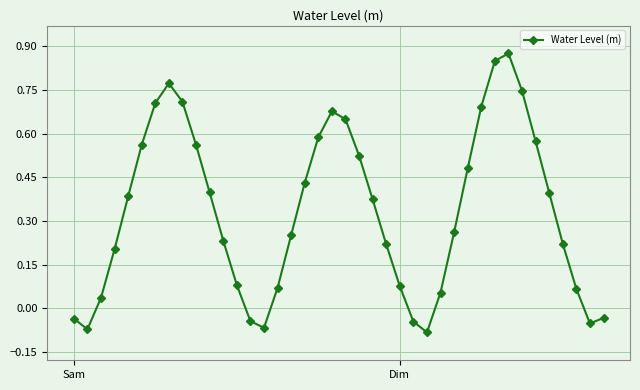

What is the sum of all values?

13.3